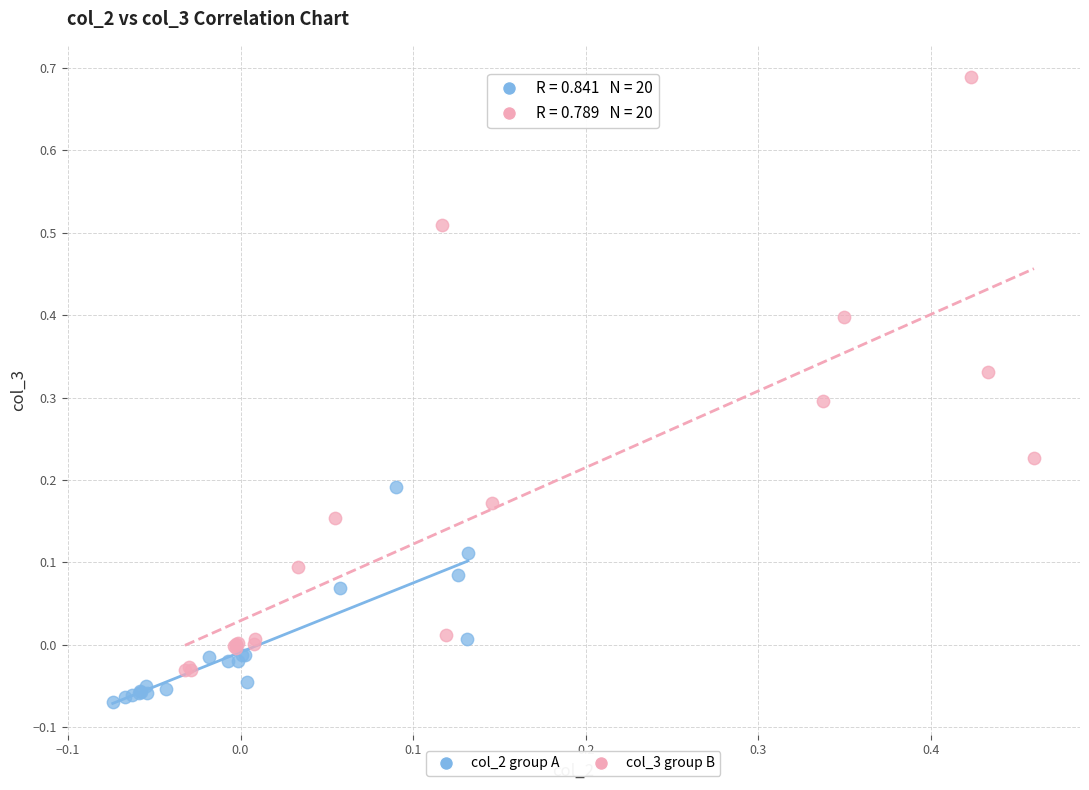

Which series contains the lowest Y value?

col_2 group A